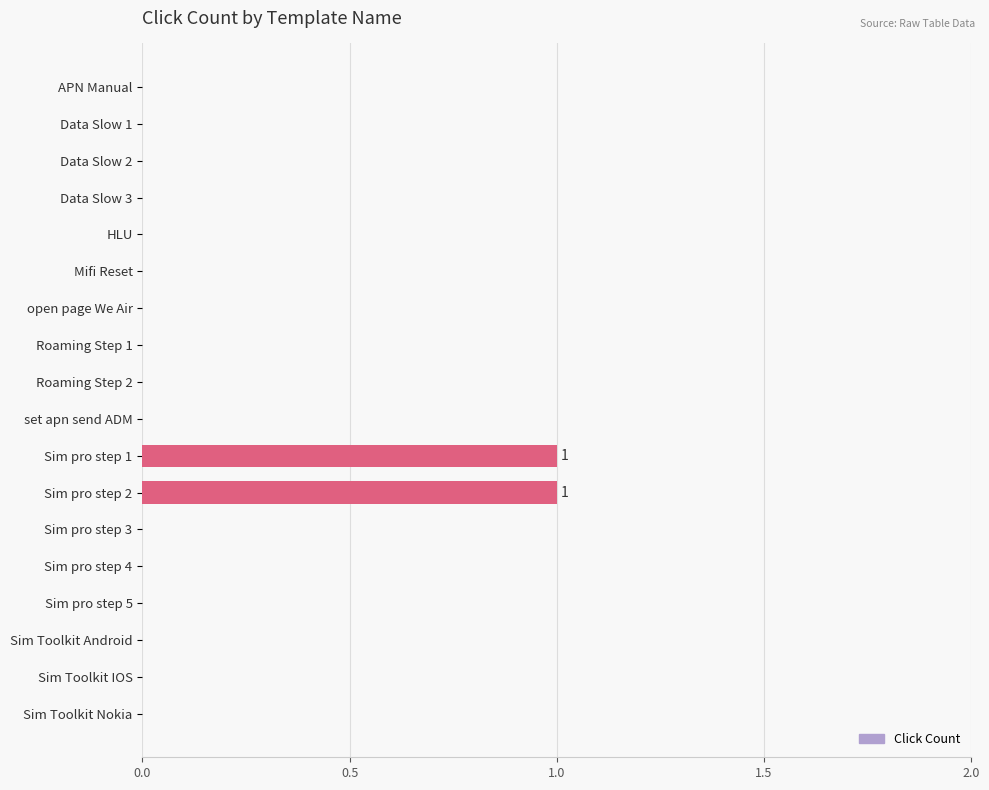

True or false: the data shows 0 at Sim pro step 4.

True